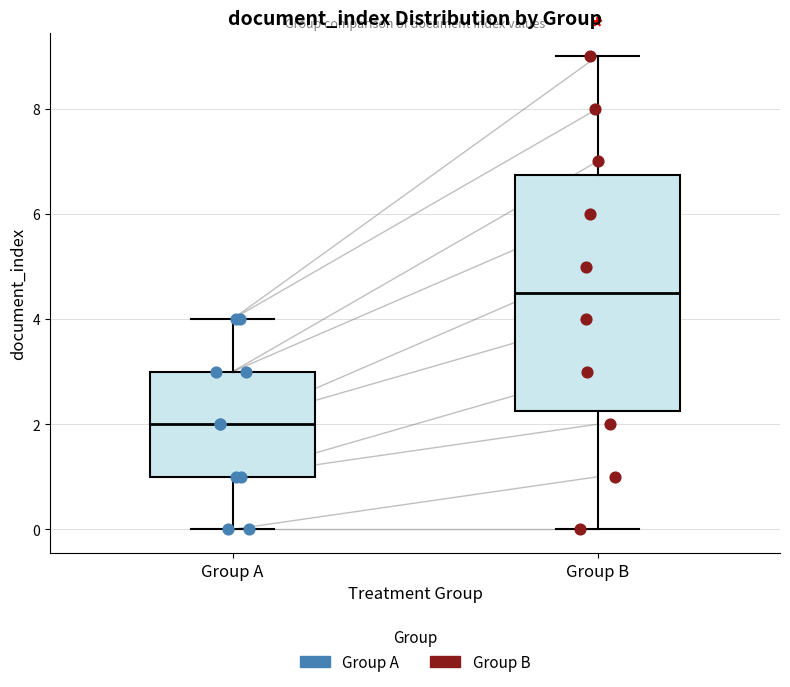

Where is the lower edge of the box for Group A on the y-axis? The values are not printed on the chart, so give them approximately, as read against the axis.

1.0